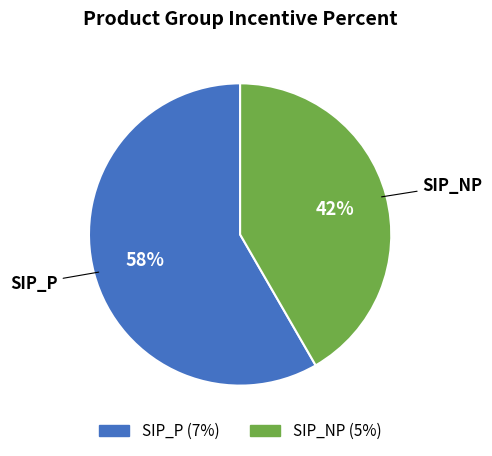

How many slices are in this pie chart?

2